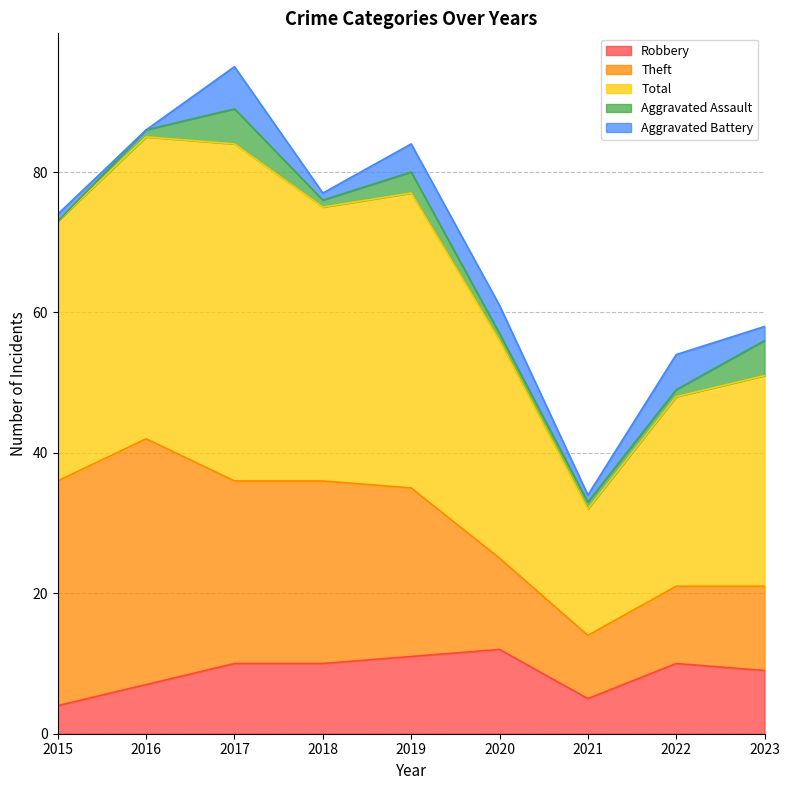

What is the average value of the Robbery series?

9